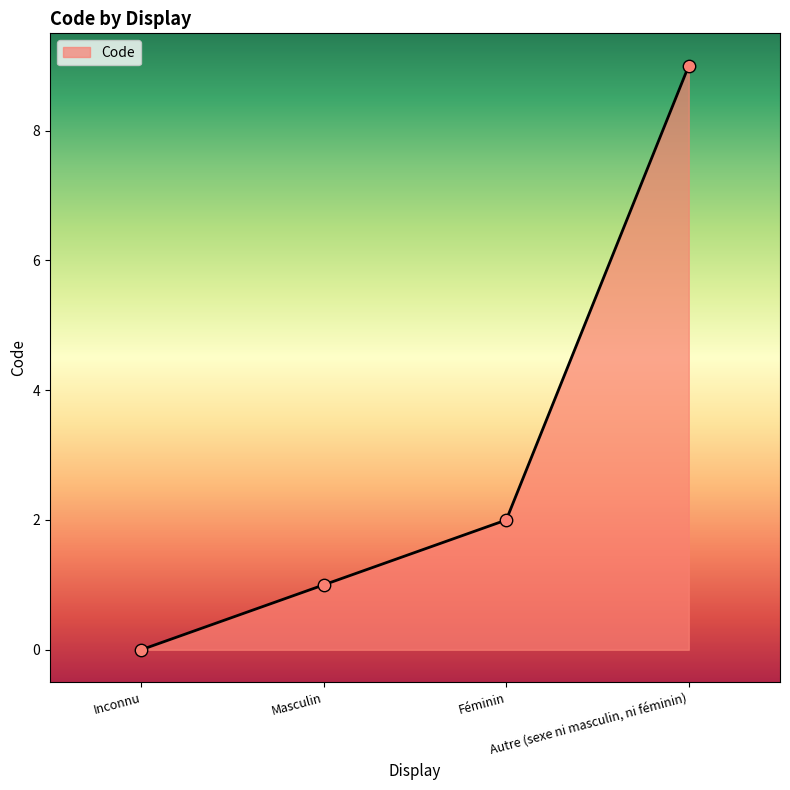

What is the change in value from Inconnu to Autre (sexe ni masculin, ni féminin)?

+9